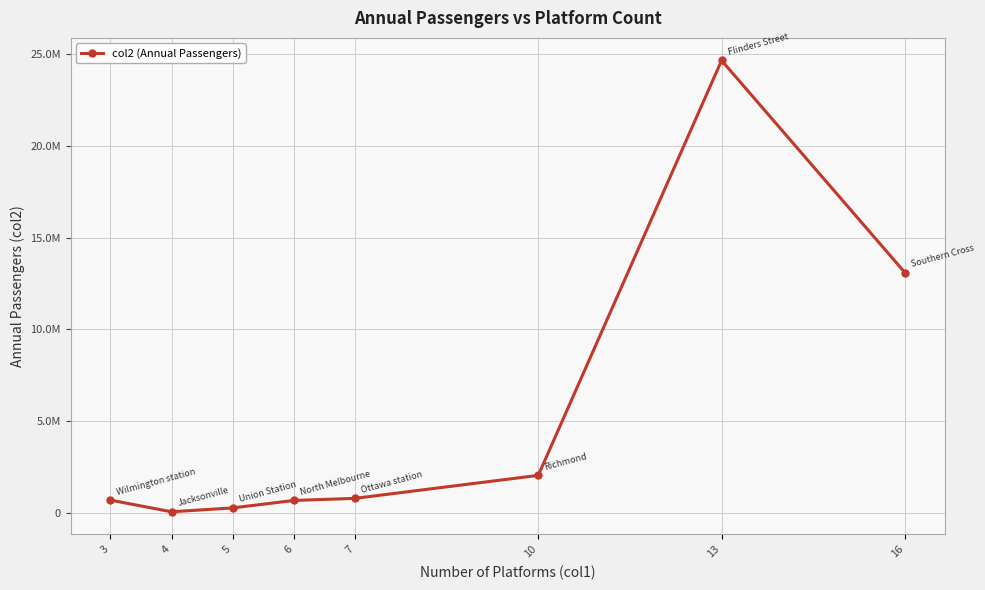

What is the average value?

5290480